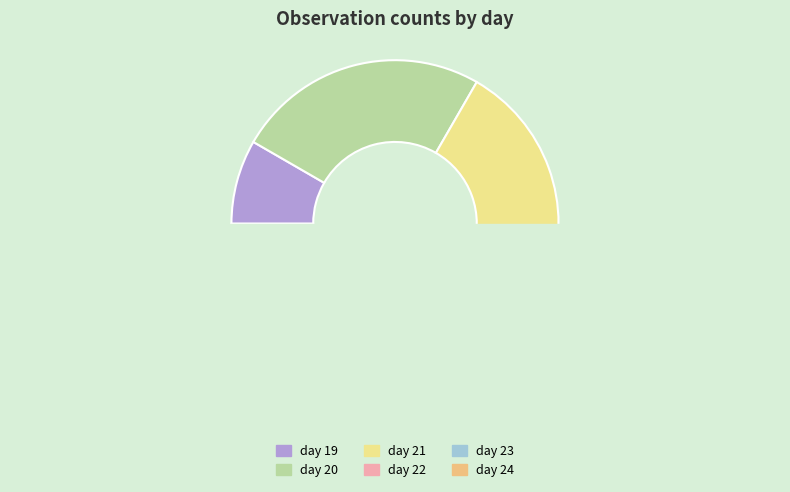

What is the smallest slice in the pie chart?

day 24